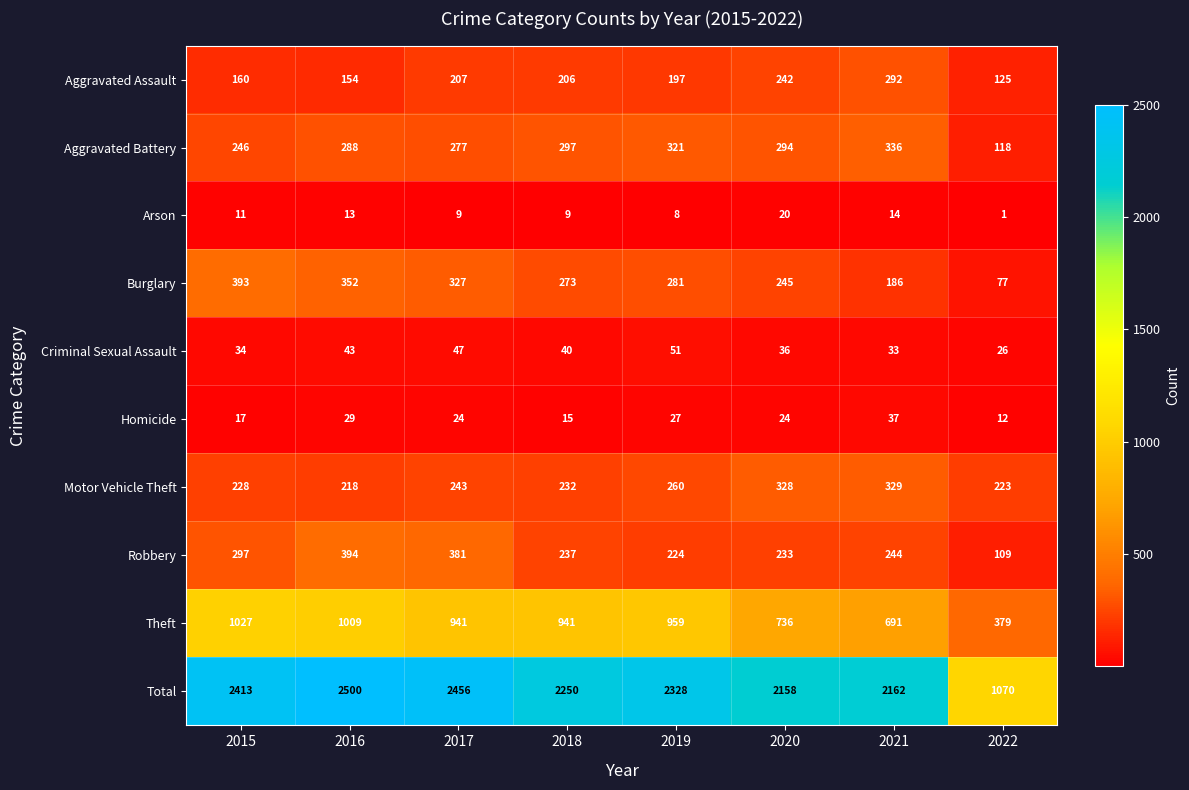

Which category has the lowest value in the Homicide series?

2022